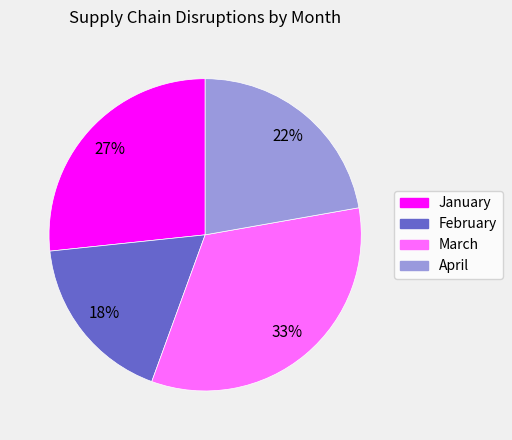

Rank the categories by value from lowest to highest.

February, April, January, March